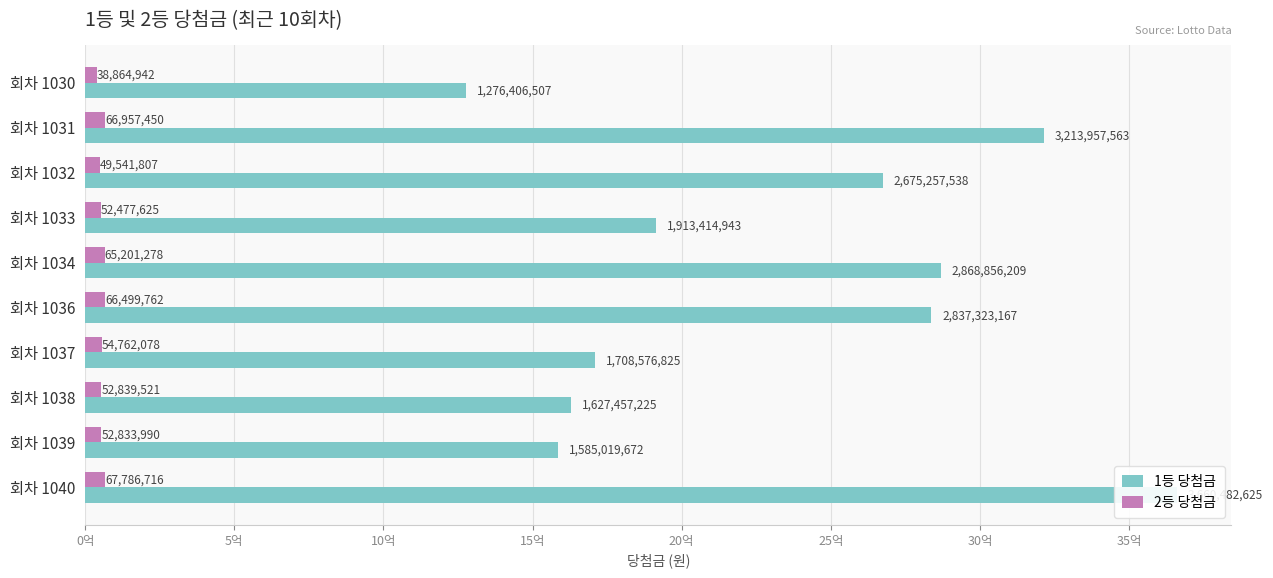

Does the chart contain stacked bars?

No